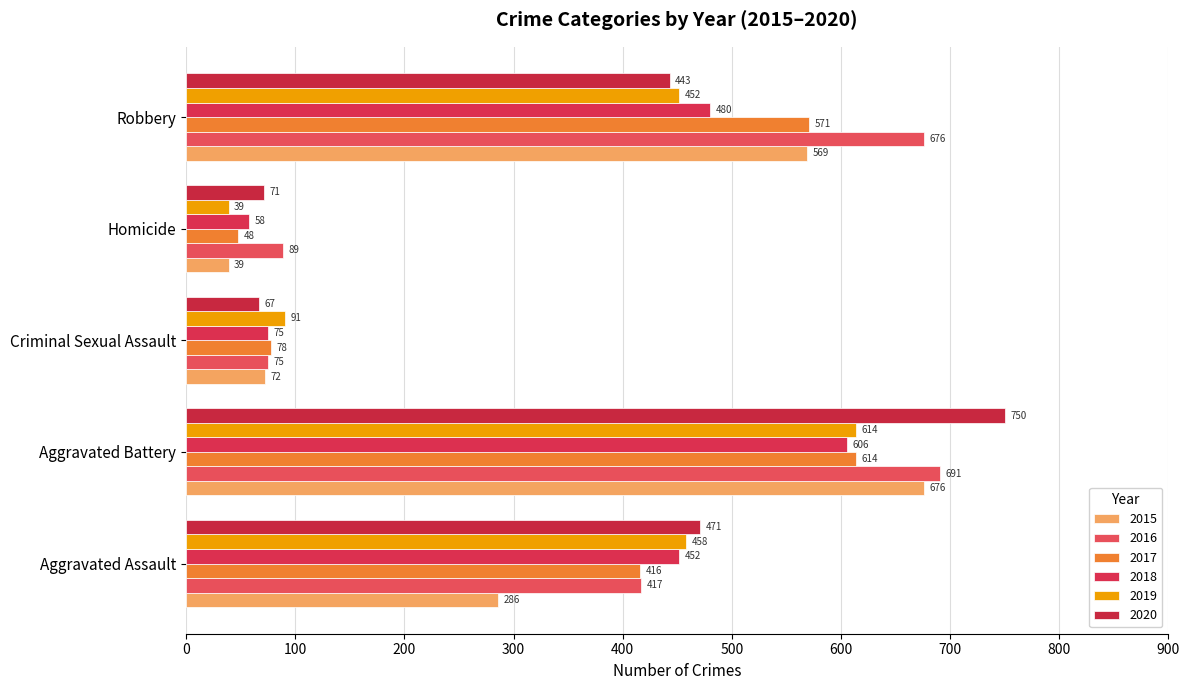

Reading left to right, transcribe all the data shown in this chart.

2015: Aggravated Assault=286	Aggravated Battery=676	Criminal Sexual Assault=72	Homicide=39	Robbery=569
2016: Aggravated Assault=417	Aggravated Battery=691	Criminal Sexual Assault=75	Homicide=89	Robbery=676
2017: Aggravated Assault=416	Aggravated Battery=614	Criminal Sexual Assault=78	Homicide=48	Robbery=571
2018: Aggravated Assault=452	Aggravated Battery=606	Criminal Sexual Assault=75	Homicide=58	Robbery=480
2019: Aggravated Assault=458	Aggravated Battery=614	Criminal Sexual Assault=91	Homicide=39	Robbery=452
2020: Aggravated Assault=471	Aggravated Battery=750	Criminal Sexual Assault=67	Homicide=71	Robbery=443